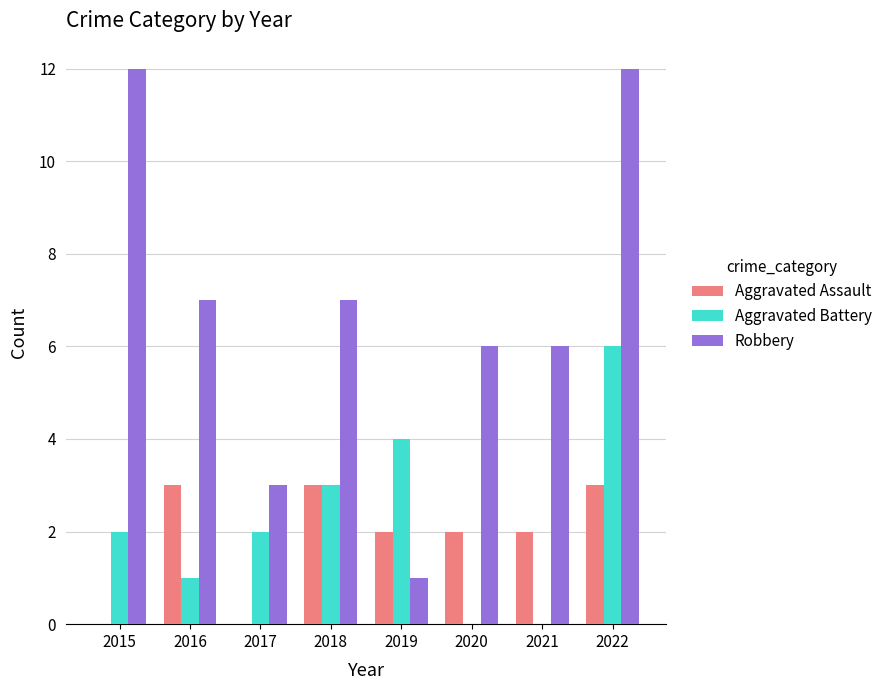

What is the sum of the Robbery values at 2021 and 2019?

7